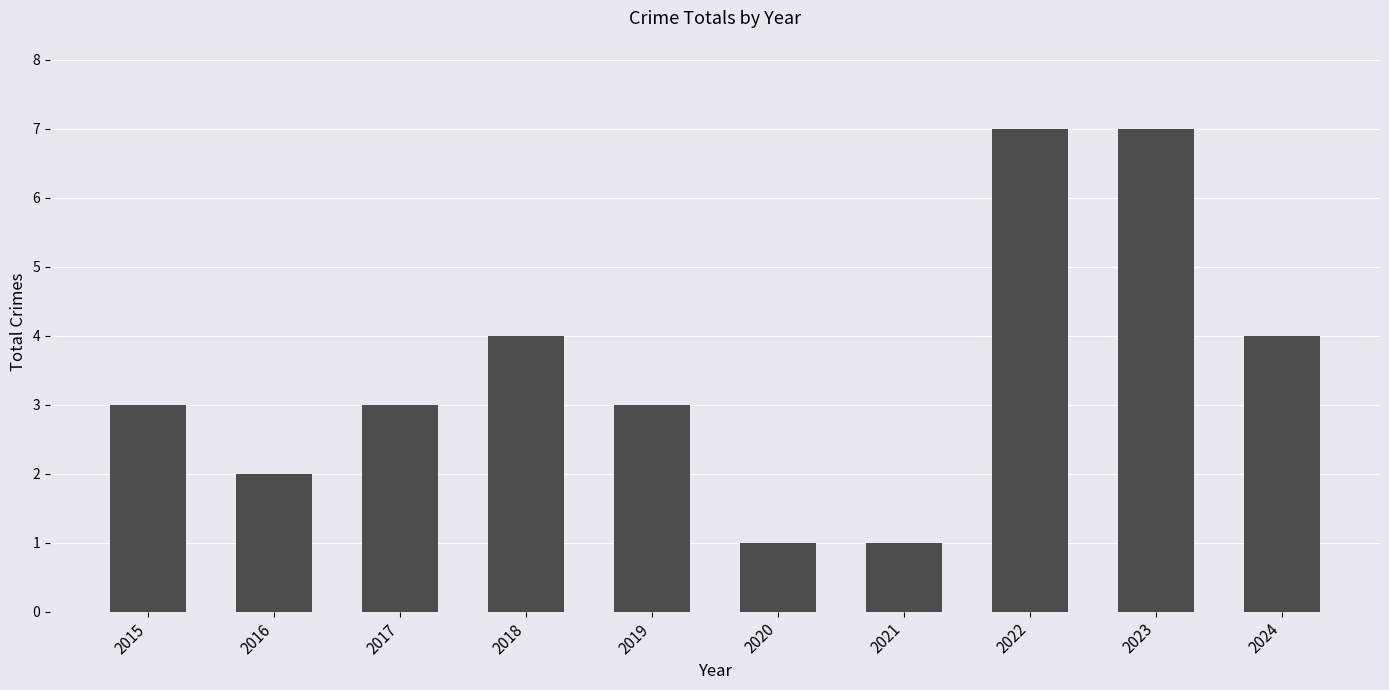

What is the maximum value shown in the chart?

7